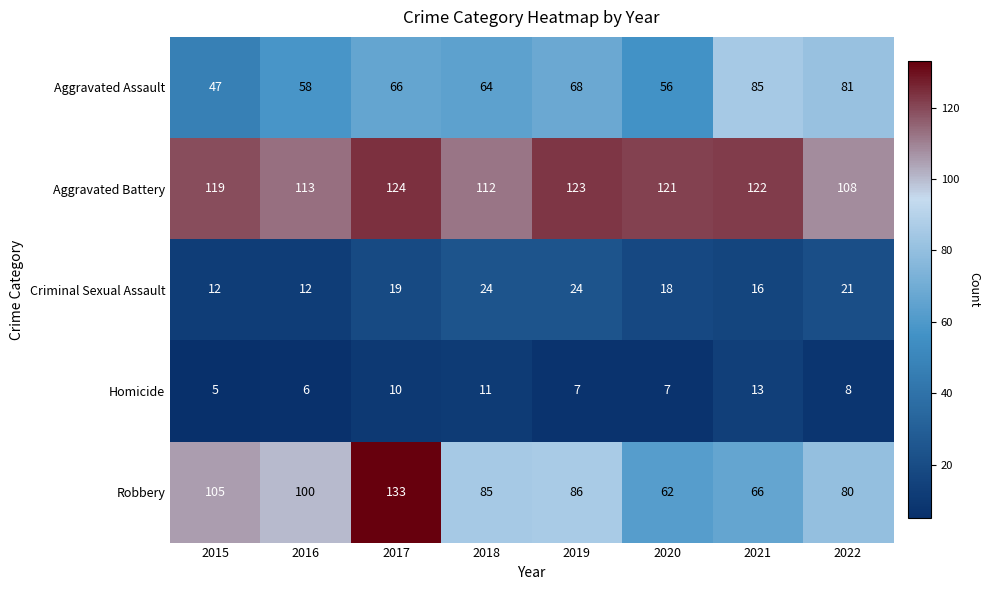

What is the approximate value of Homicide at 2015?

5